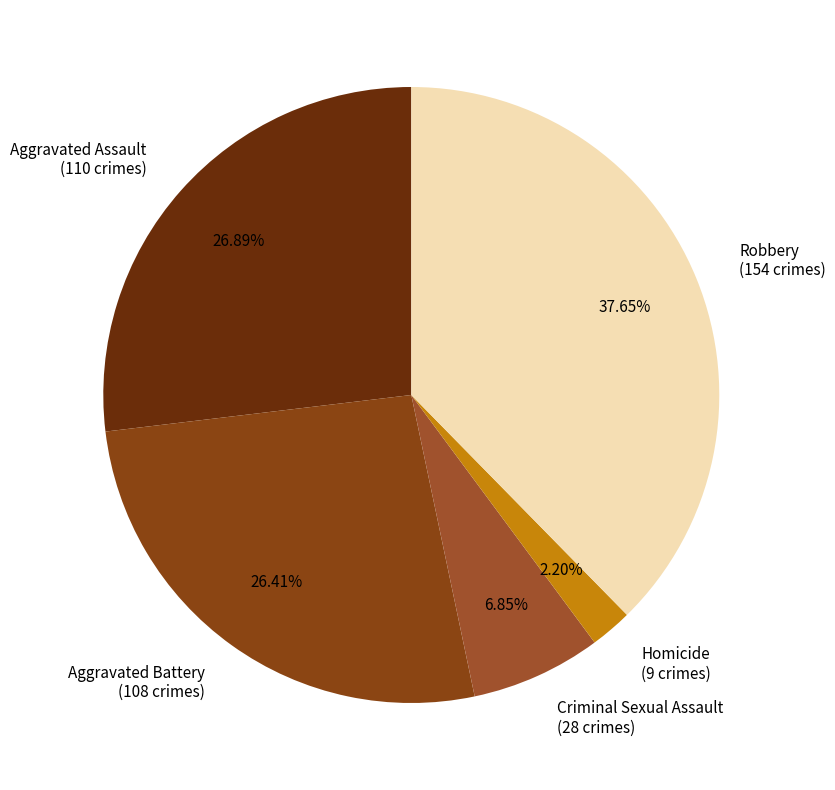

True or false: Homicide accounts for 10% of the total.

False